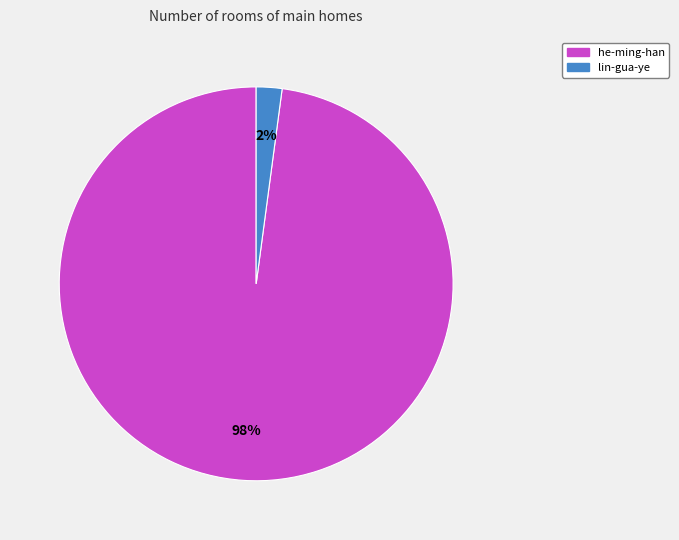

The lin-gua-ye slice represents 2% of the pie. True or false?

True